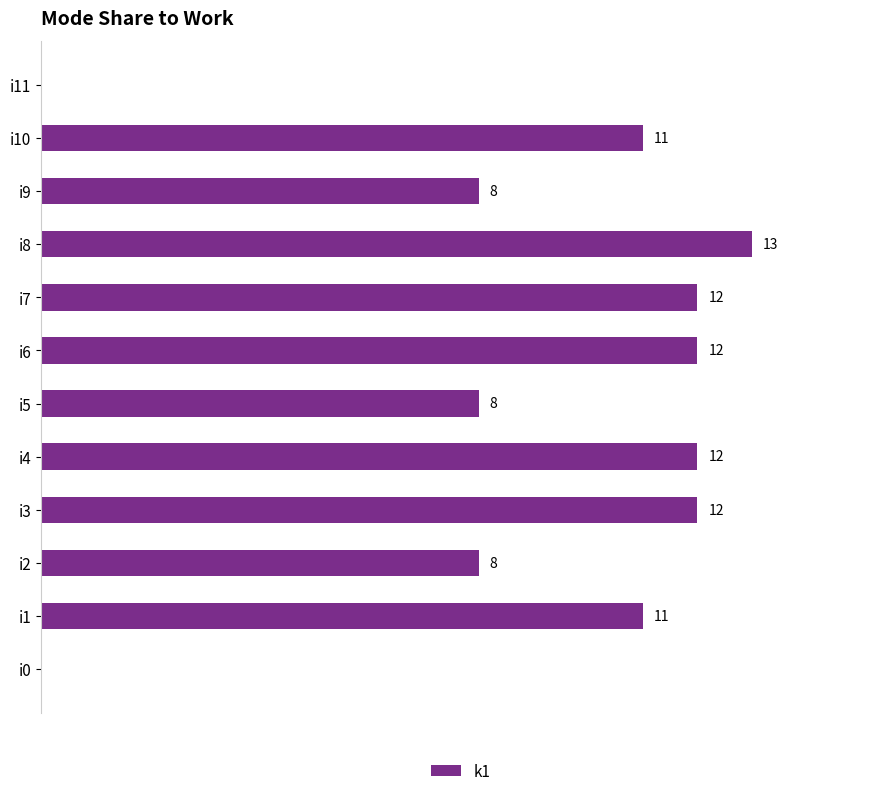

At which category does the chart reach its peak across all series?

i8